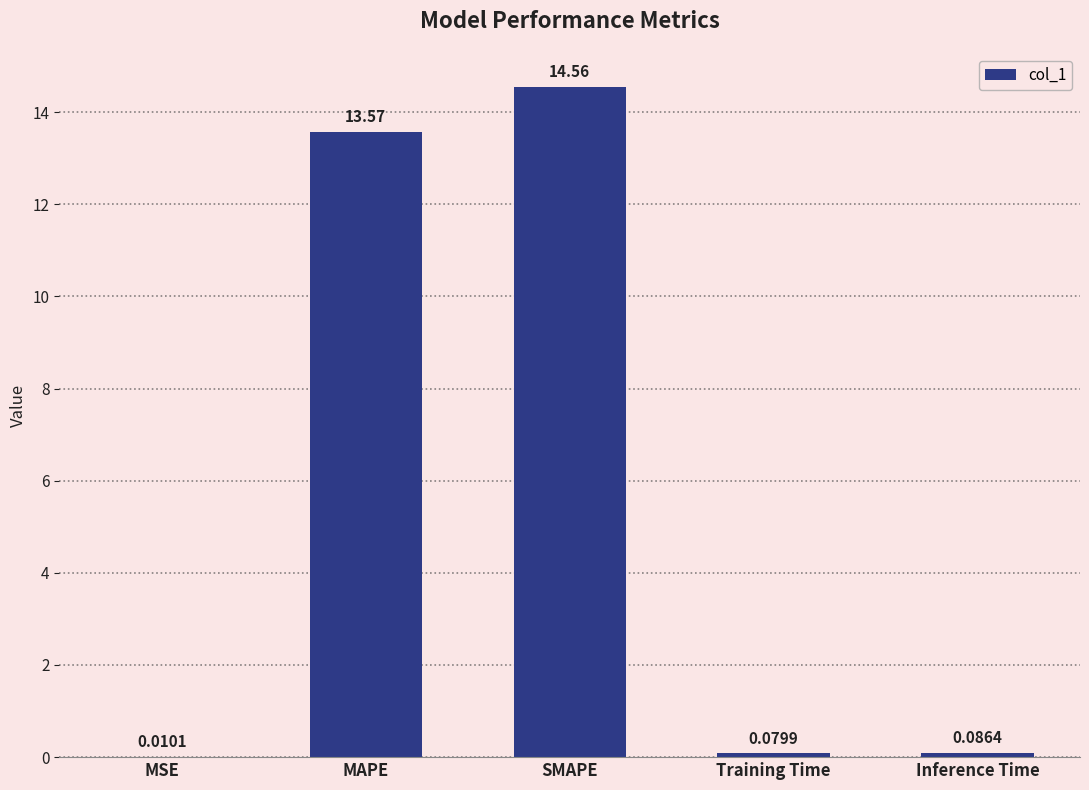

What is the sum of all values?

28.3